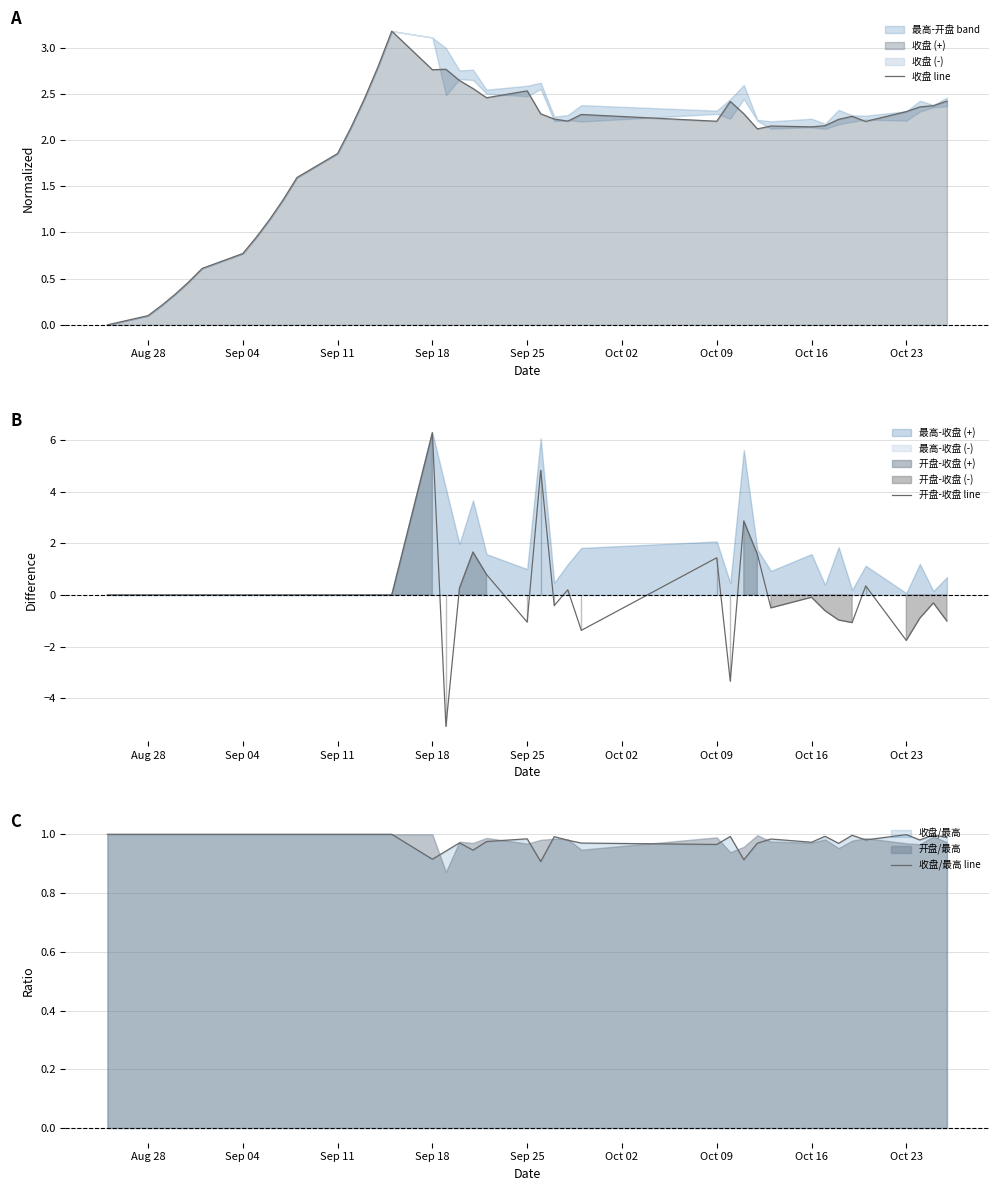

What is the lowest value of the 开盘-收盘 line series?

-5.1